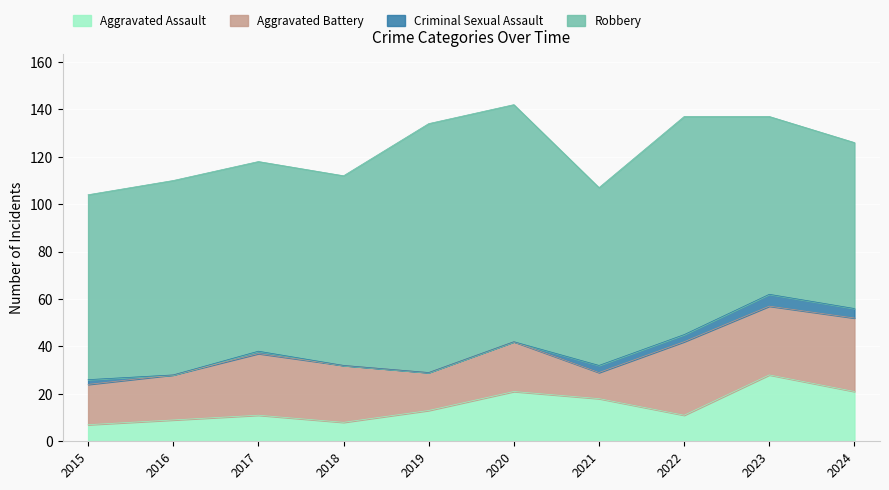

How many data points in Aggravated Battery are less than 24?

5